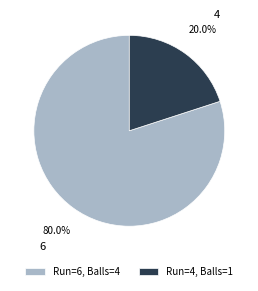

How many segments does this pie chart have?

2